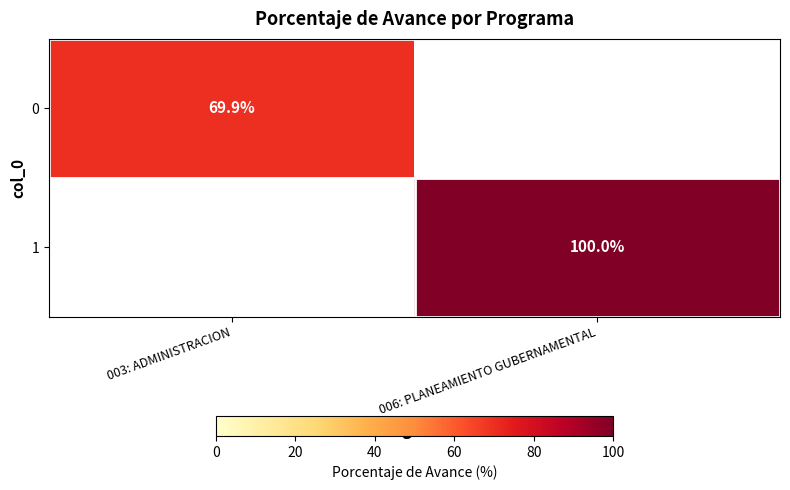

What is the greatest value displayed?

100.0